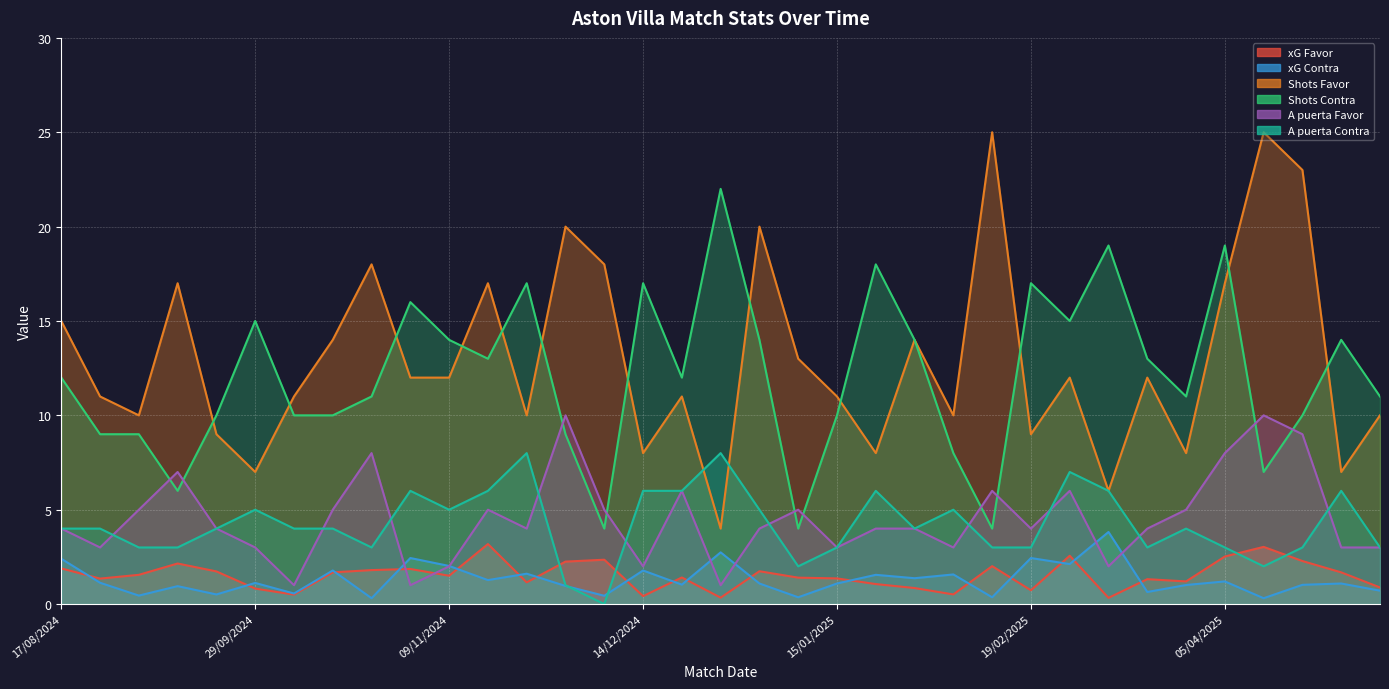

True or false: A puerta Contra and Shots Contra intersect in this chart.

False